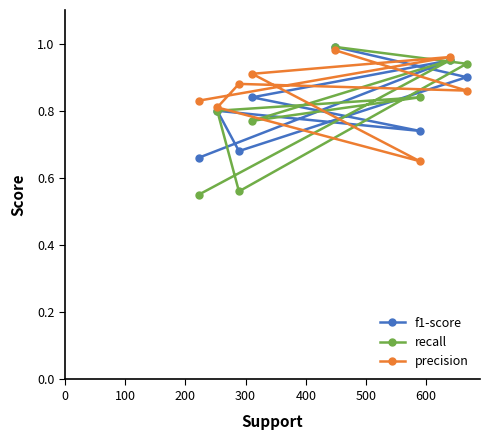

How many categories are shown in the chart?

8